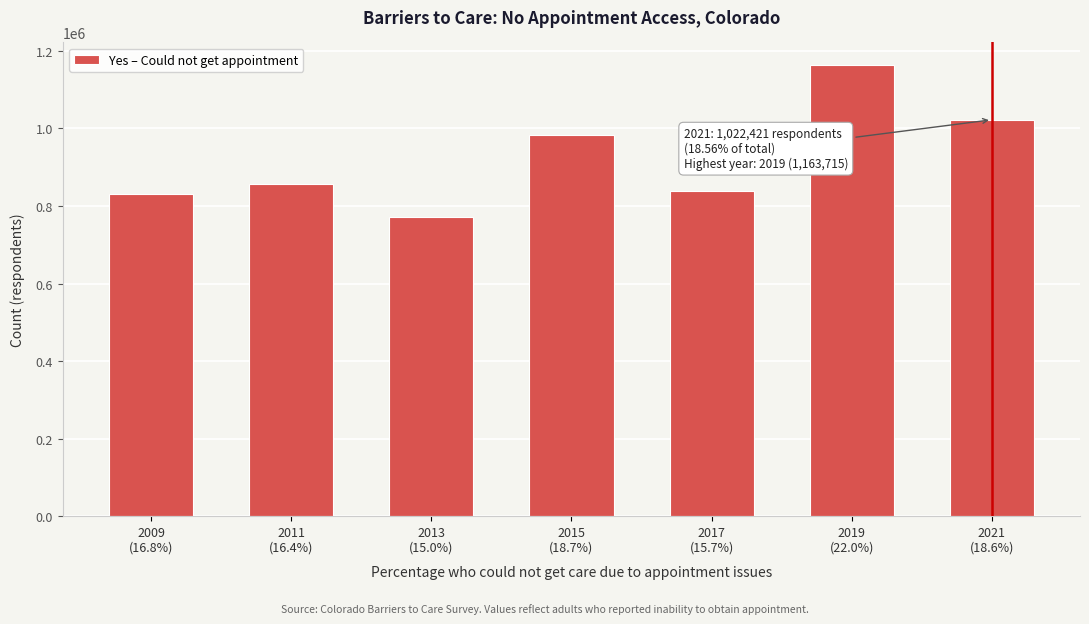

Reading left to right, what are all the values shown in this chart?

831980	856910	771987	984180	837470	1163715	1022421